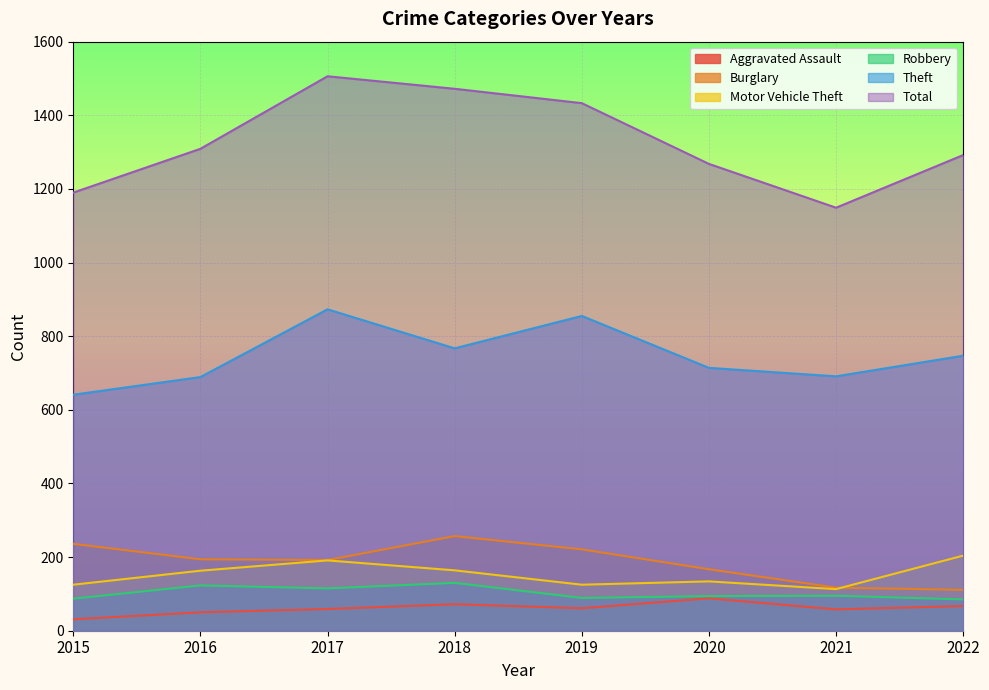

True or false: Robbery has a value of 115 at 2017.

True